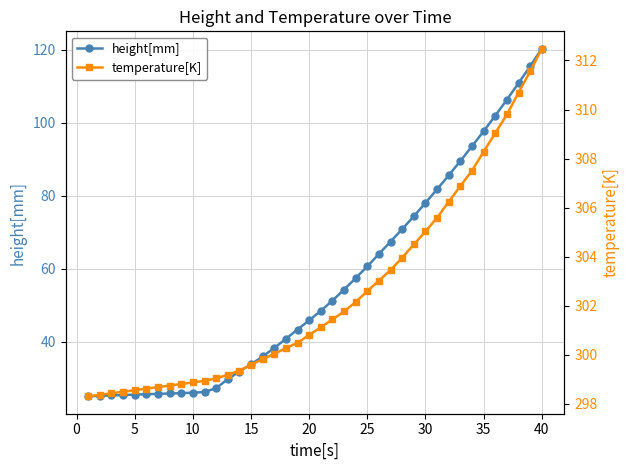

Is it true that height[mm] equals 45.9 at 20?

True